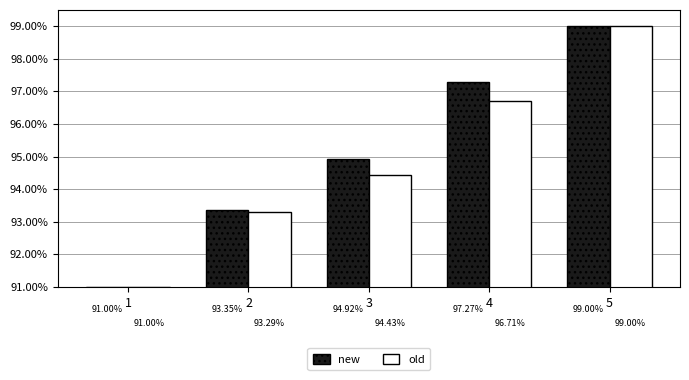

Are the bars grouped side by side (vs. stacked)?

Yes